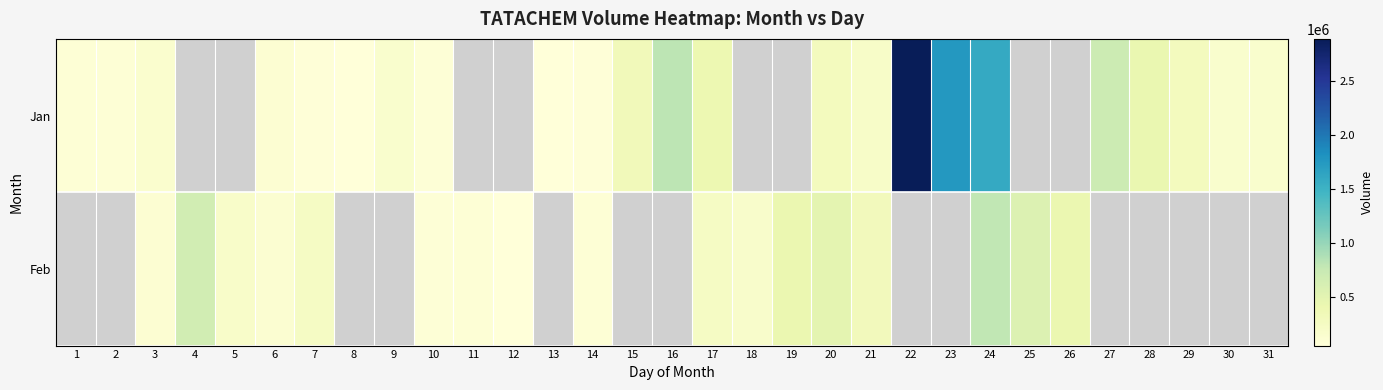

At 4, list the series in order from smallest to largest.

Jan, Feb